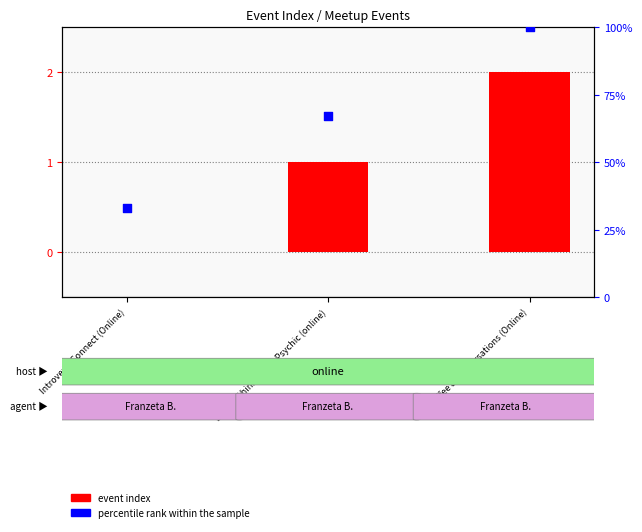

At which category is the sum across all series the highest?

Coffee & Conversations (Online)